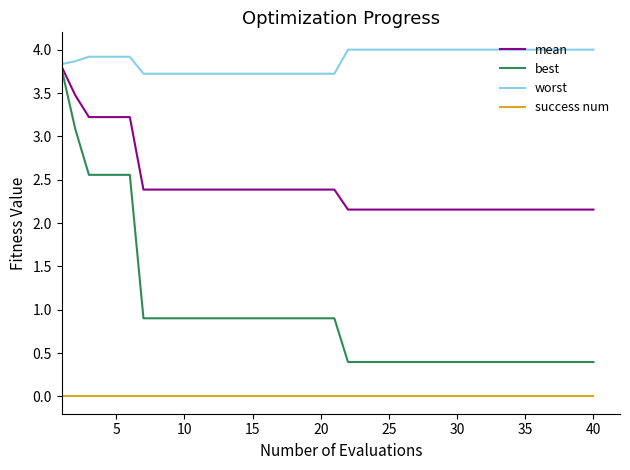

Which series has the largest total across all categories?

worst